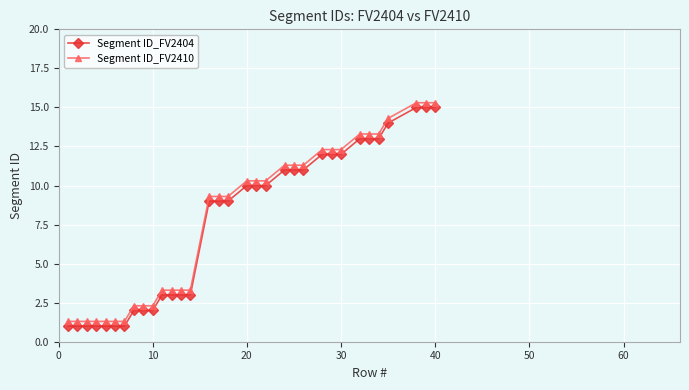

What is the maximum value shown in the chart?

15.3